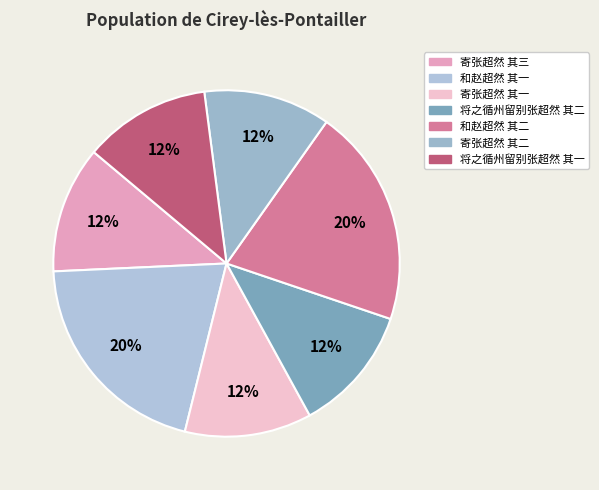

To the nearest percent, what percentage of the pie is 寄张超然 其二?

12%